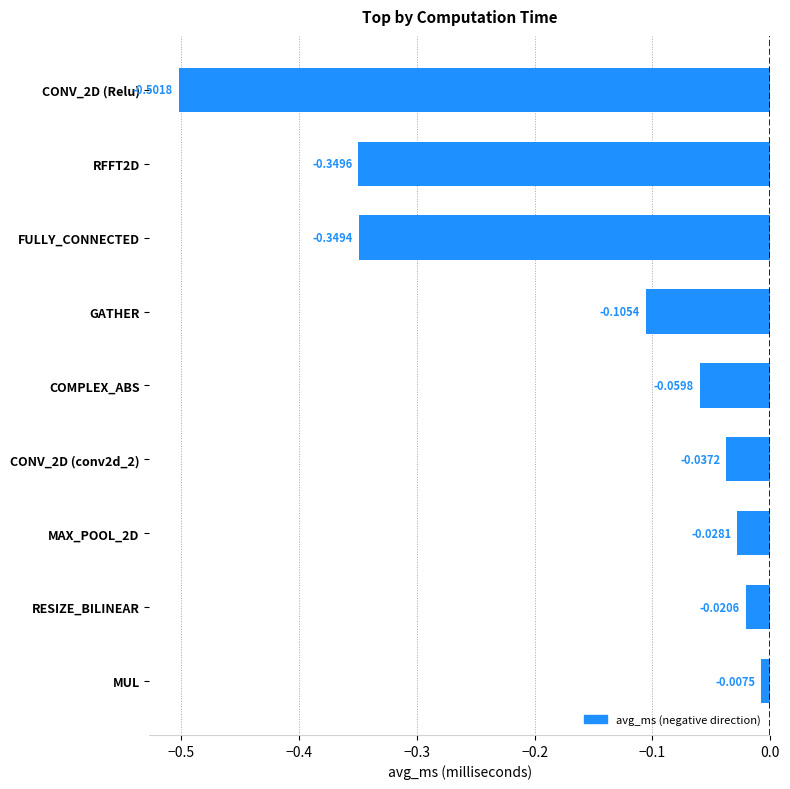

What is the sum of all values?

-1.5